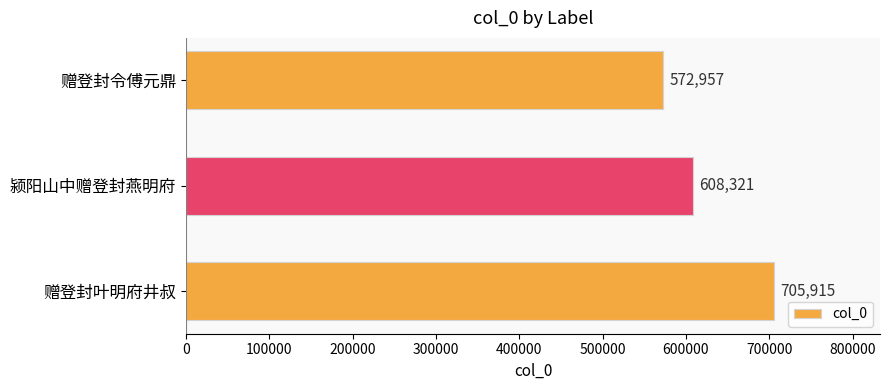

What is the smallest value displayed?

572957